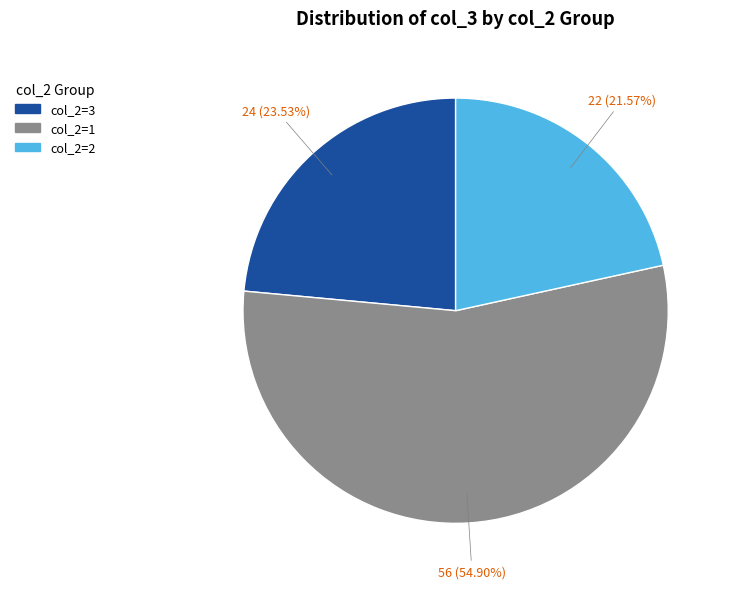

Count the number of slices in the pie.

3